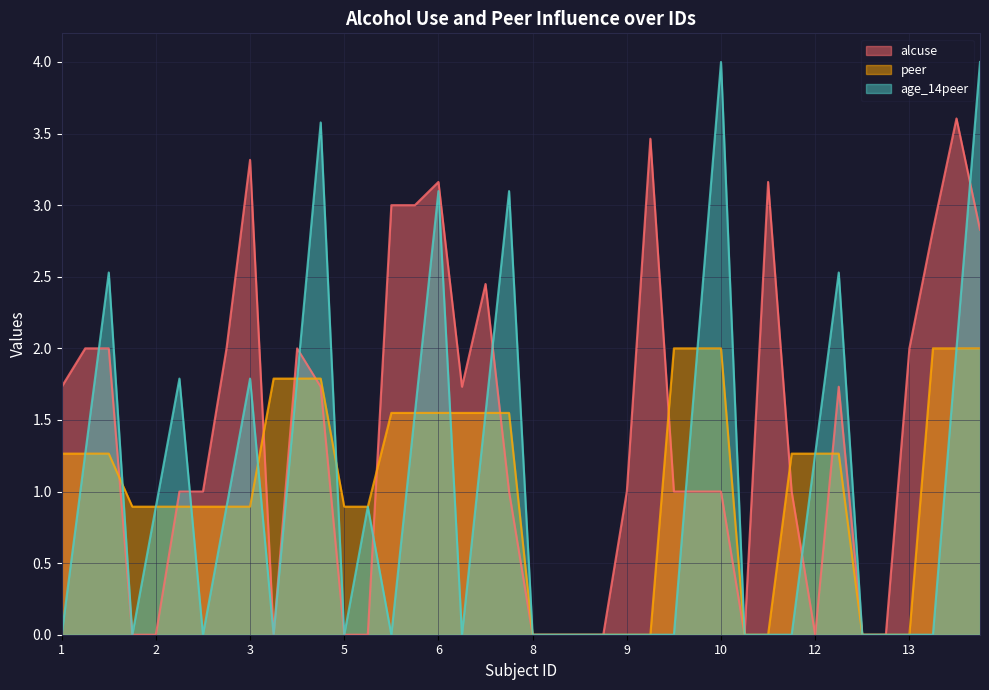

What is the total value across all series at 1?

3.0